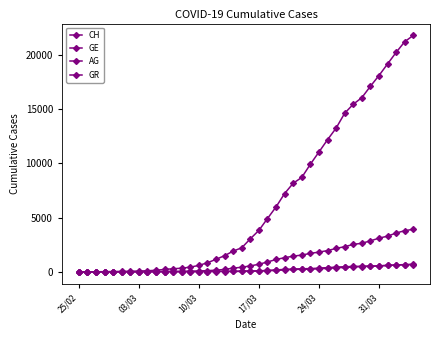

What is the greatest value displayed?

21804